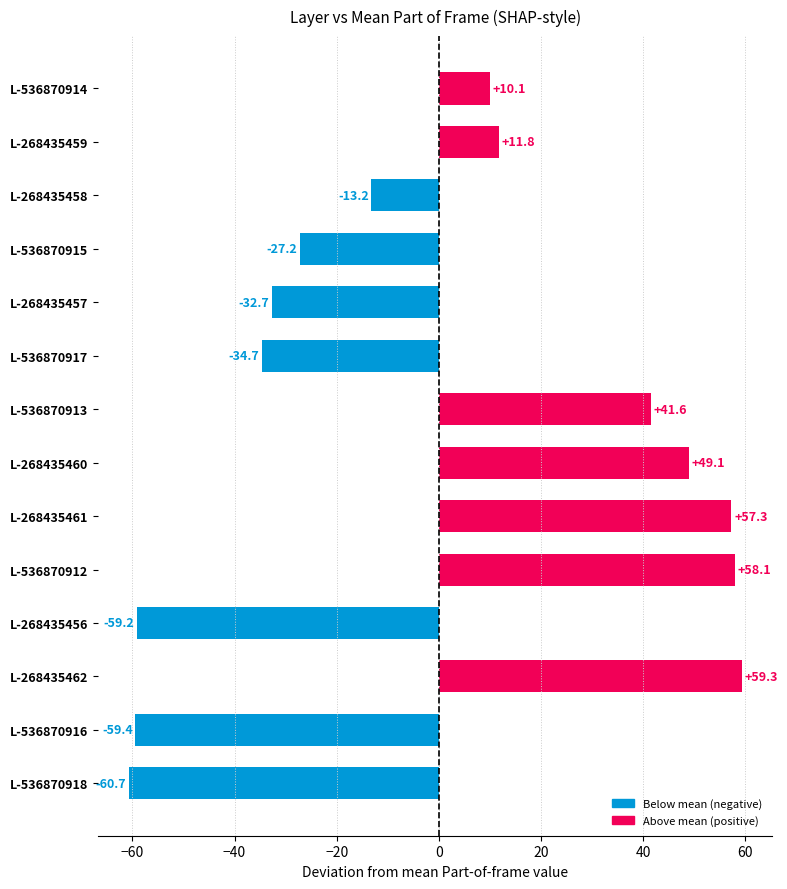

How many values are below 10?

7